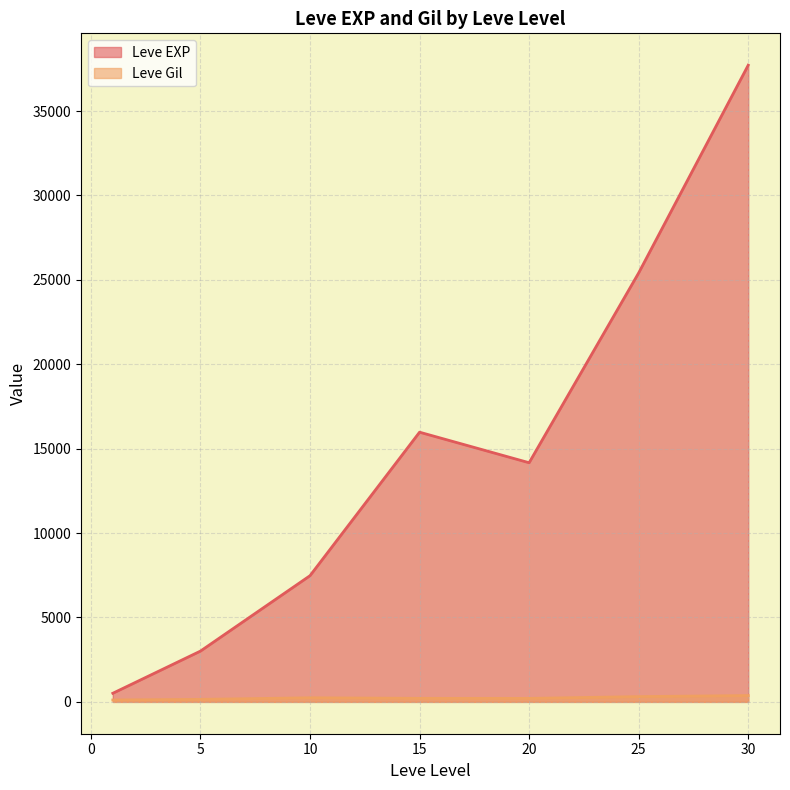

How many categories are shown in the chart?

7